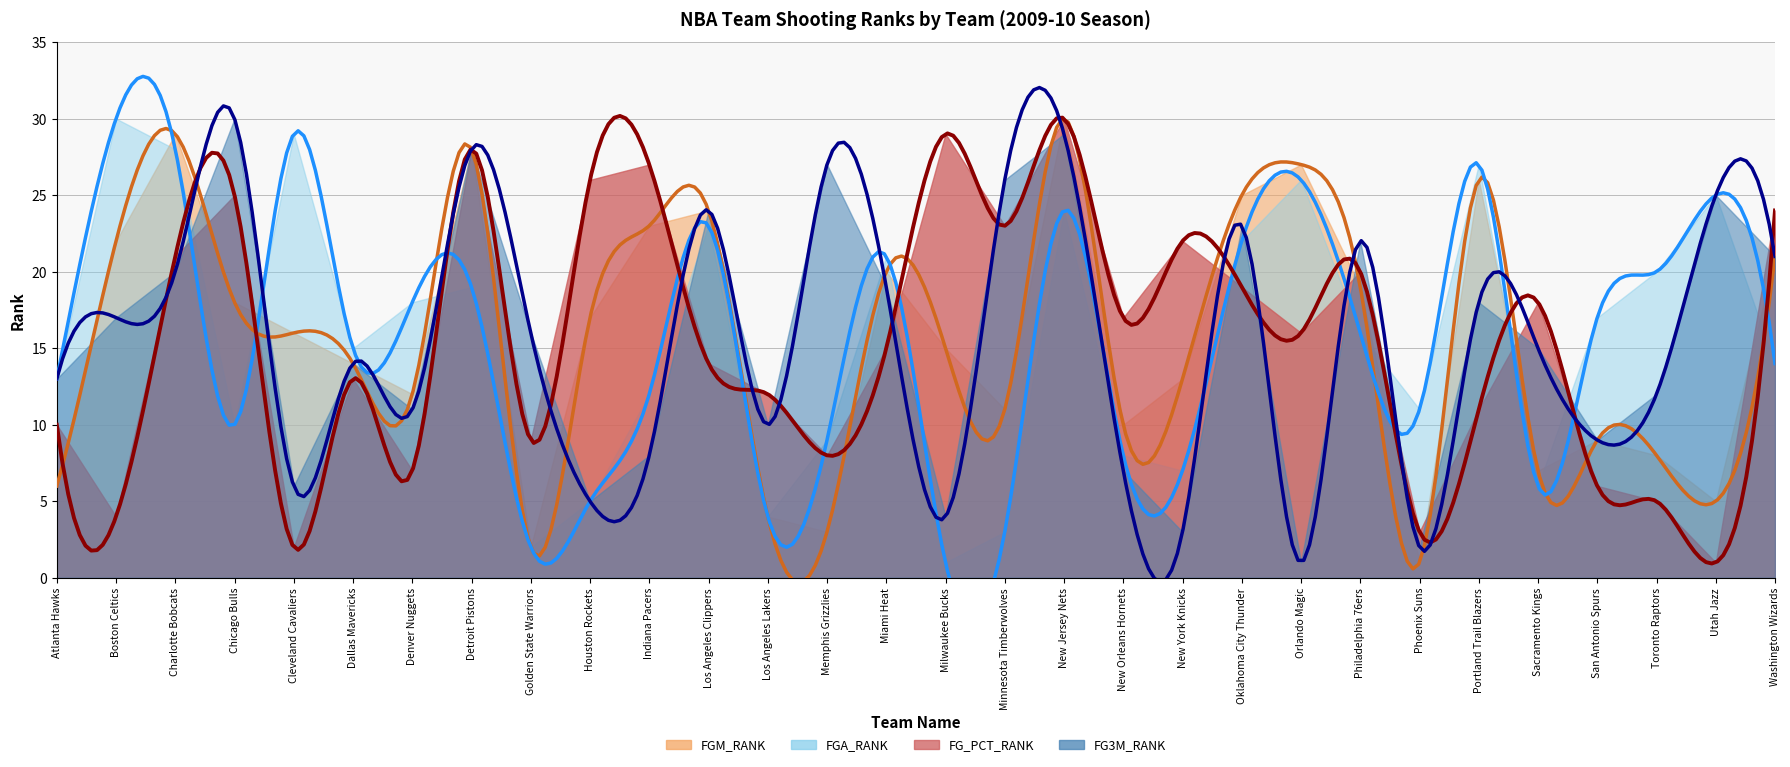

True or false: FGM_RANK has more than 0 points higher than both neighbors.

True